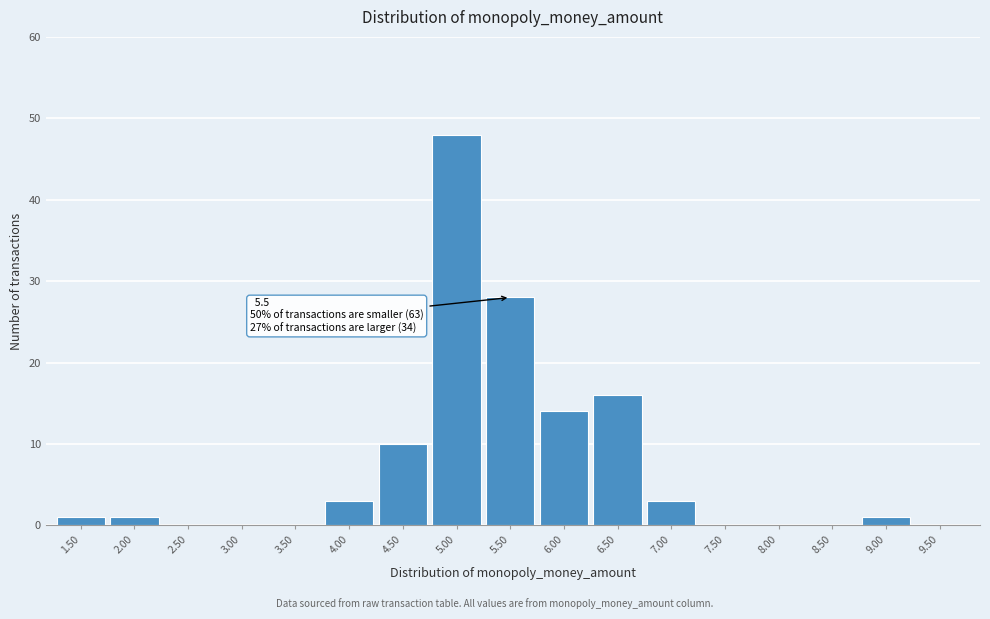

Reading right to left, transcribe all the data shown in this chart.

9.50=0	9.00=1	8.50=0	8.00=0	7.50=0	7.00=3	6.50=16	6.00=14	5.50=28	5.00=48	4.50=10	4.00=3	3.50=0	3.00=0	2.50=0	2.00=1	1.50=1